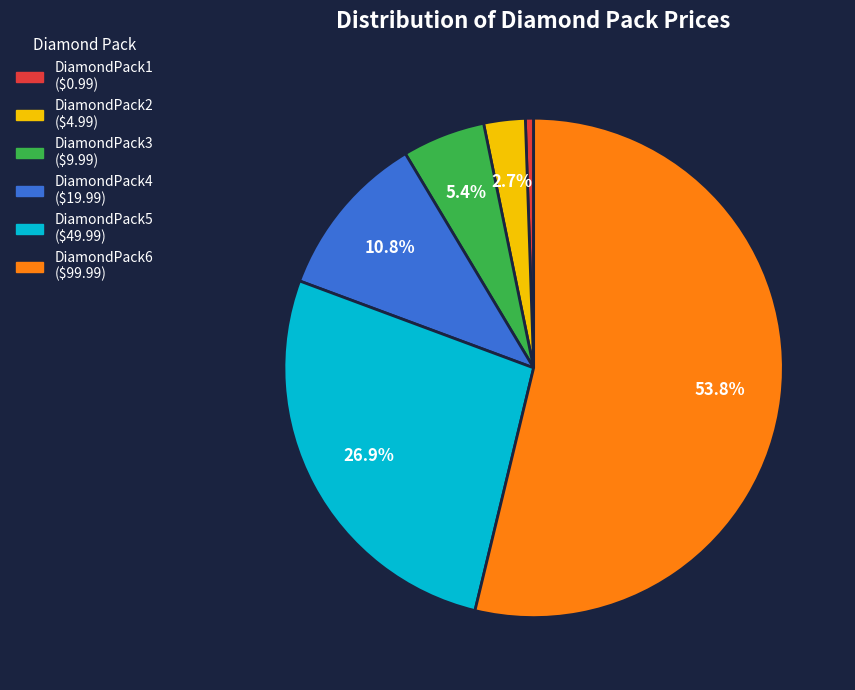

Between DiamondPack4 and DiamondPack3, which is larger?

DiamondPack4